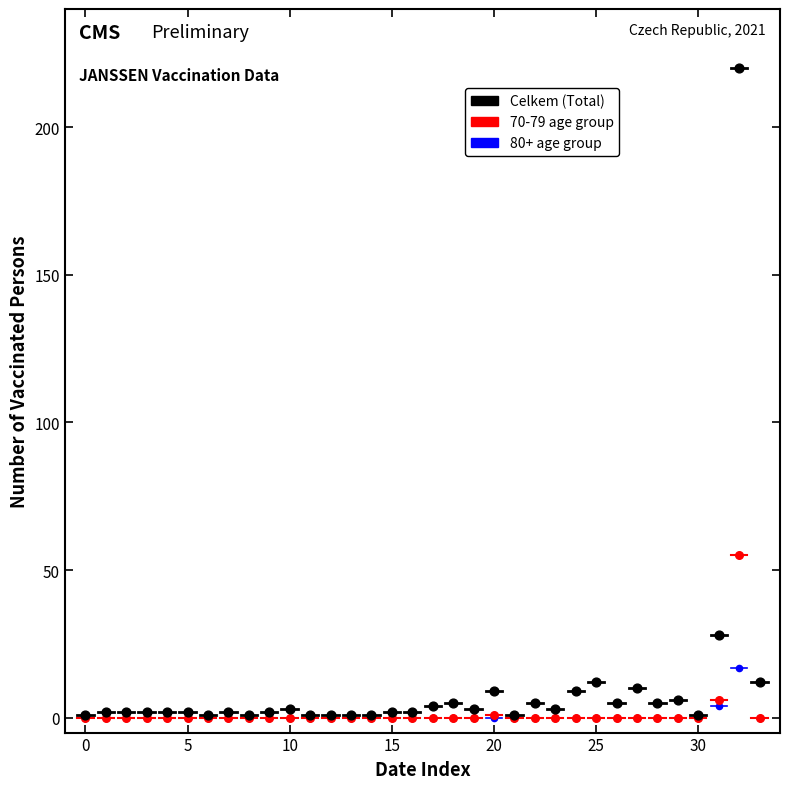

Across all series, what Y value is closest to 110?

55